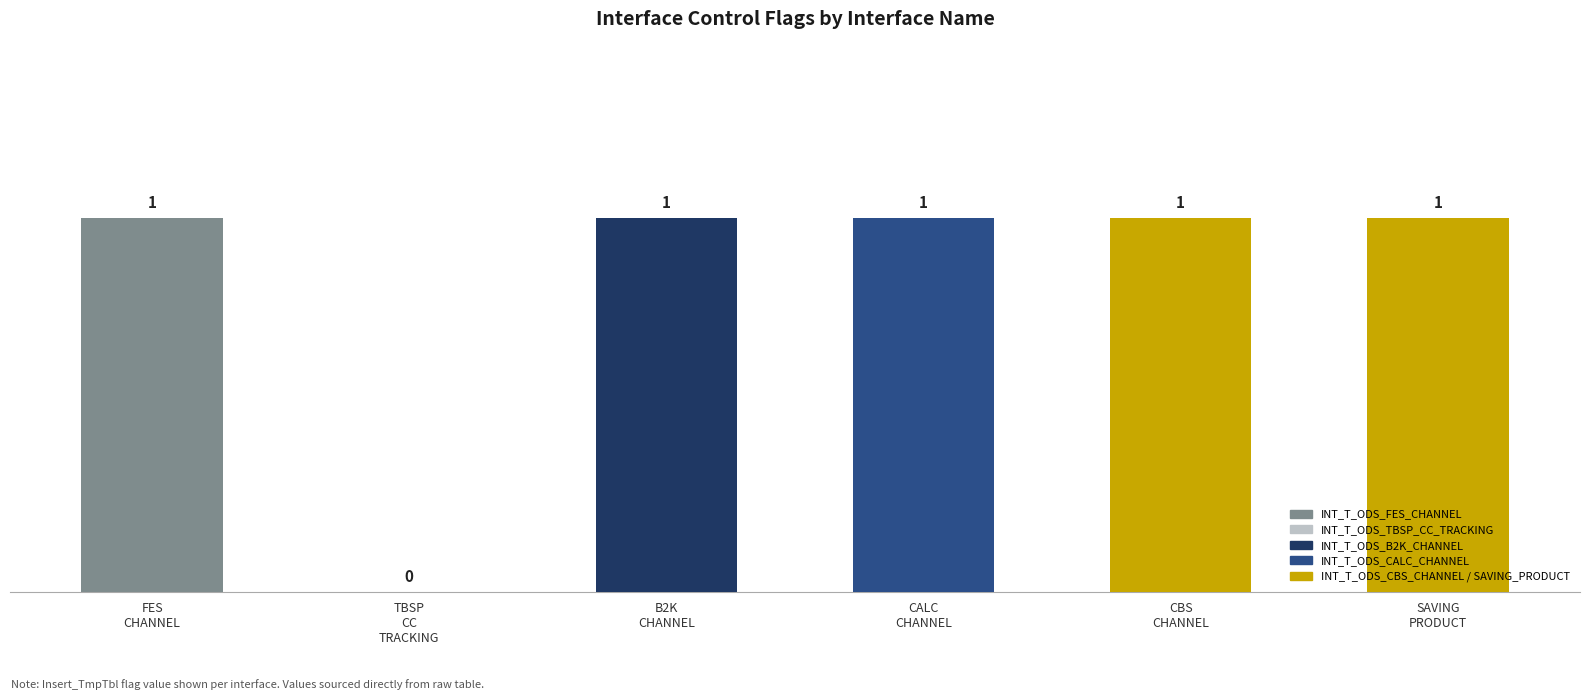

How many distinct data groups are displayed?

1